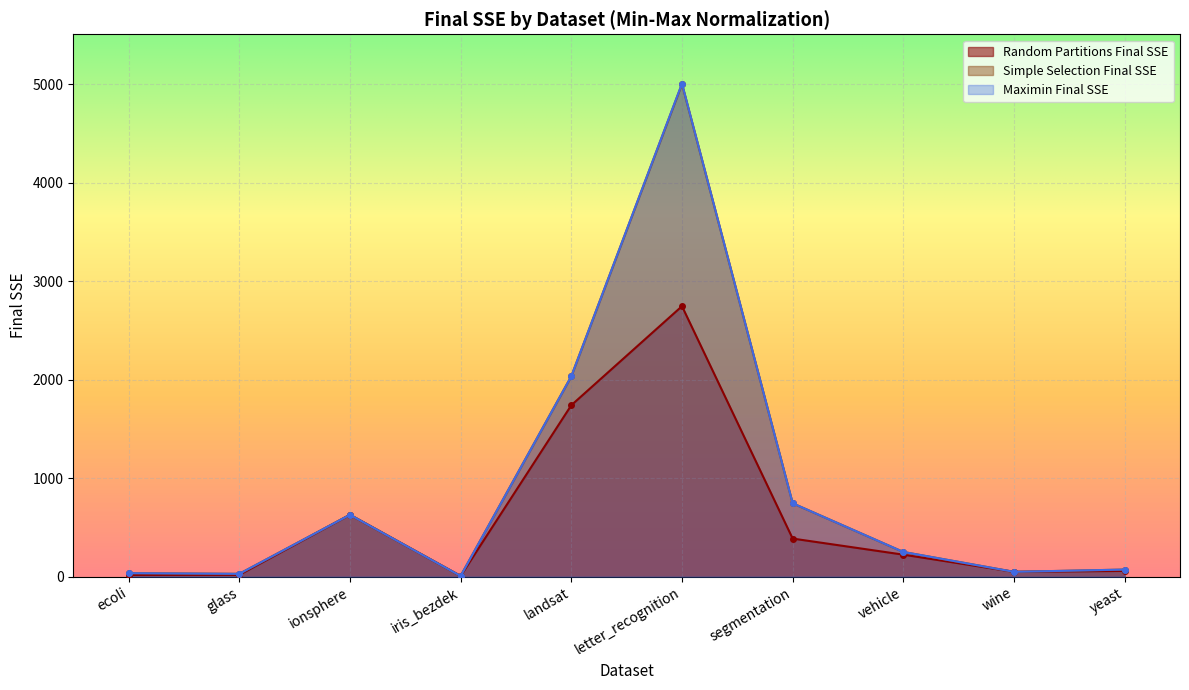

True or false: Maximin Final SSE and Simple Selection Final SSE cross at least once.

False